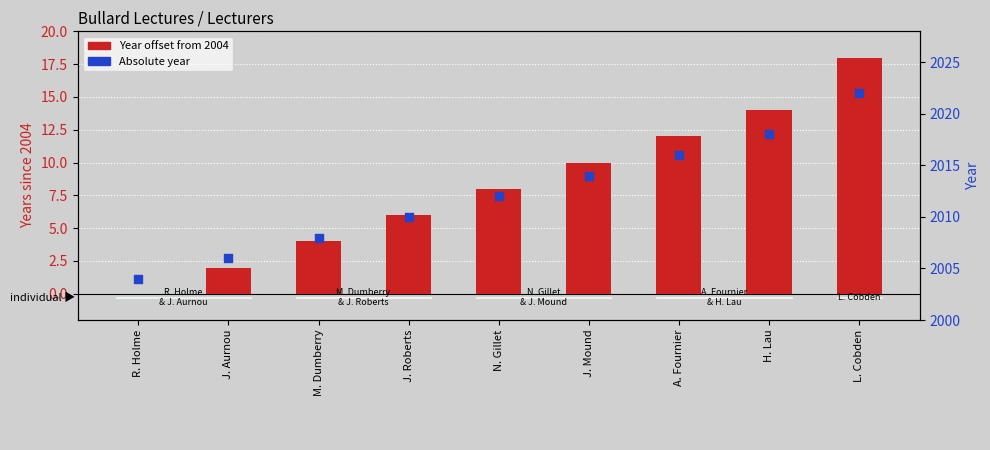

What is the total value across all series at M. Dumberry?

2012